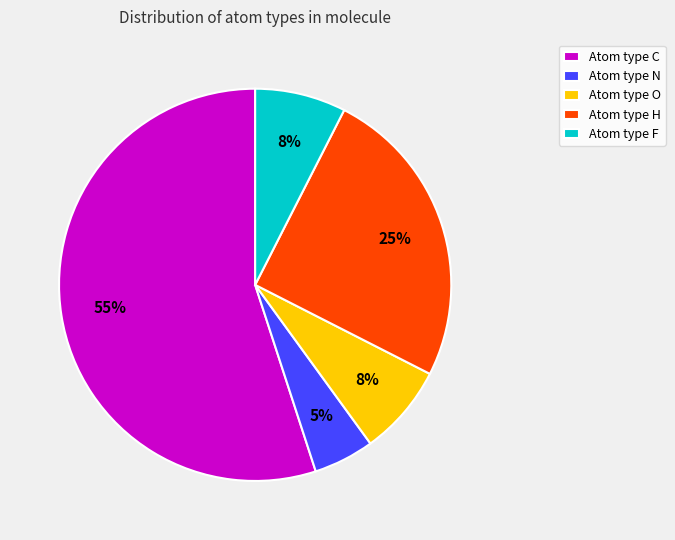

Is it true that Atom type H is 25% of the pie?

True